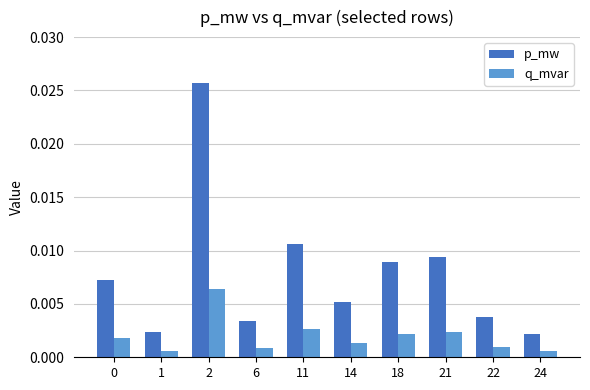

Which series has the widest spread of values?

p_mw